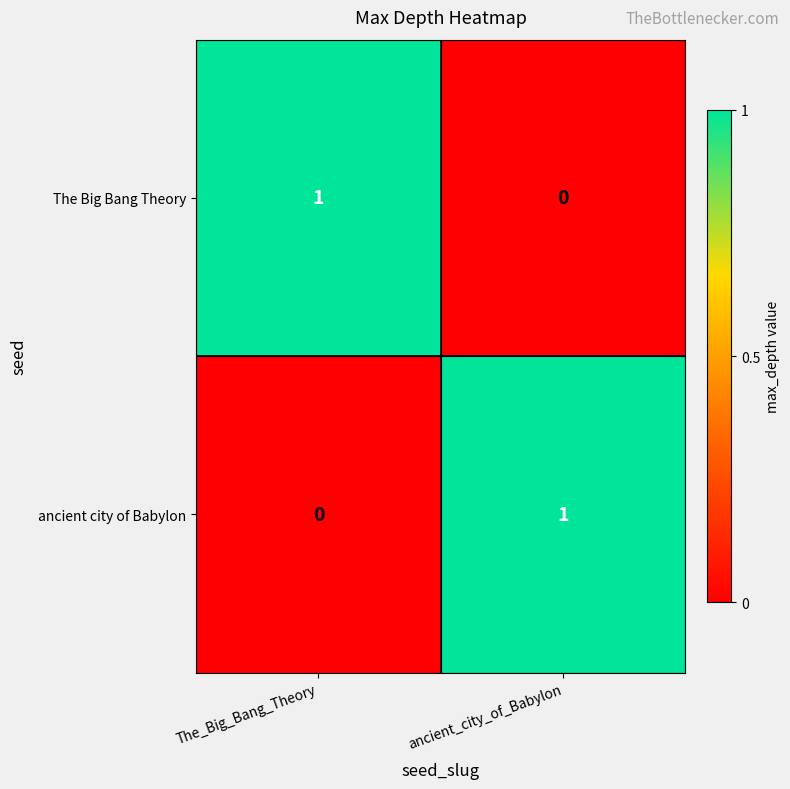

Rank the series at ancient_city_of_Babylon from highest to lowest value.

ancient city of Babylon, The Big Bang Theory